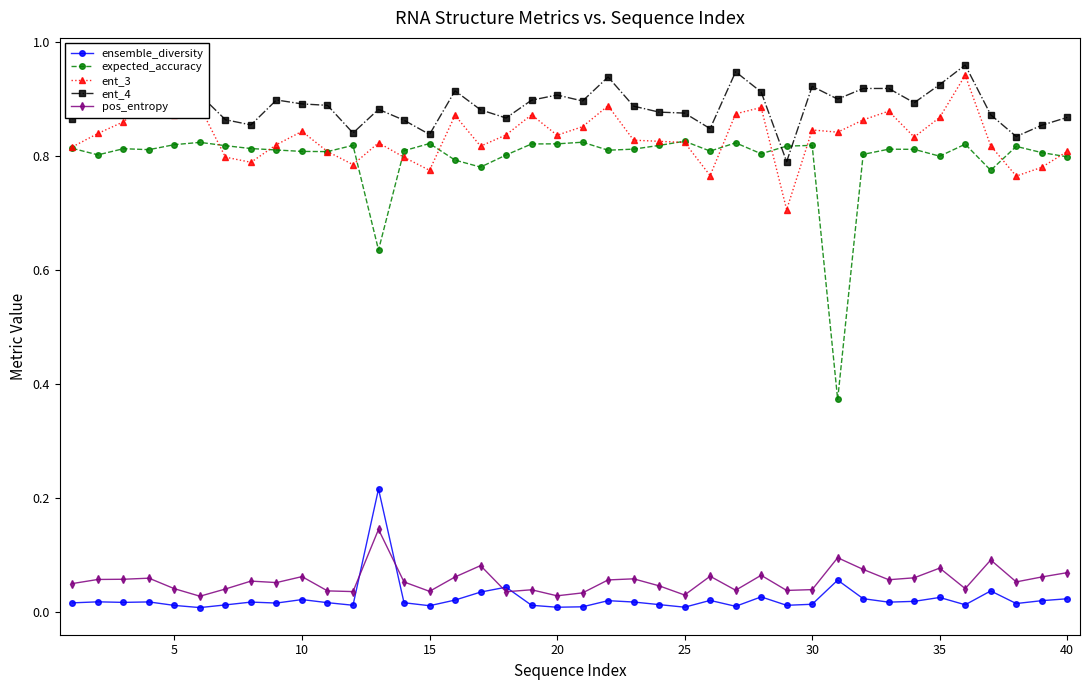

Which series has the largest total across all categories?

ent_4